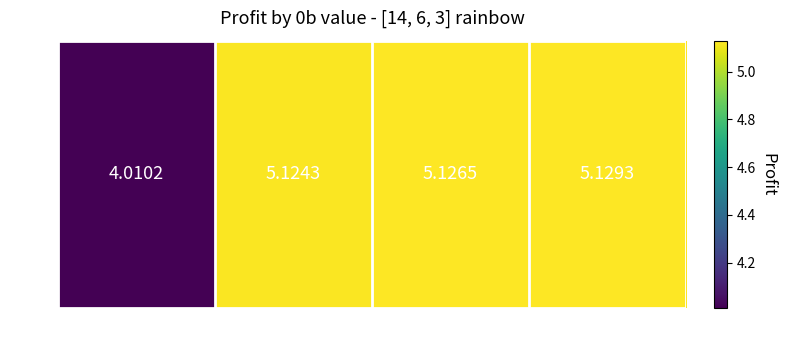

How many data points are less than 5?

1